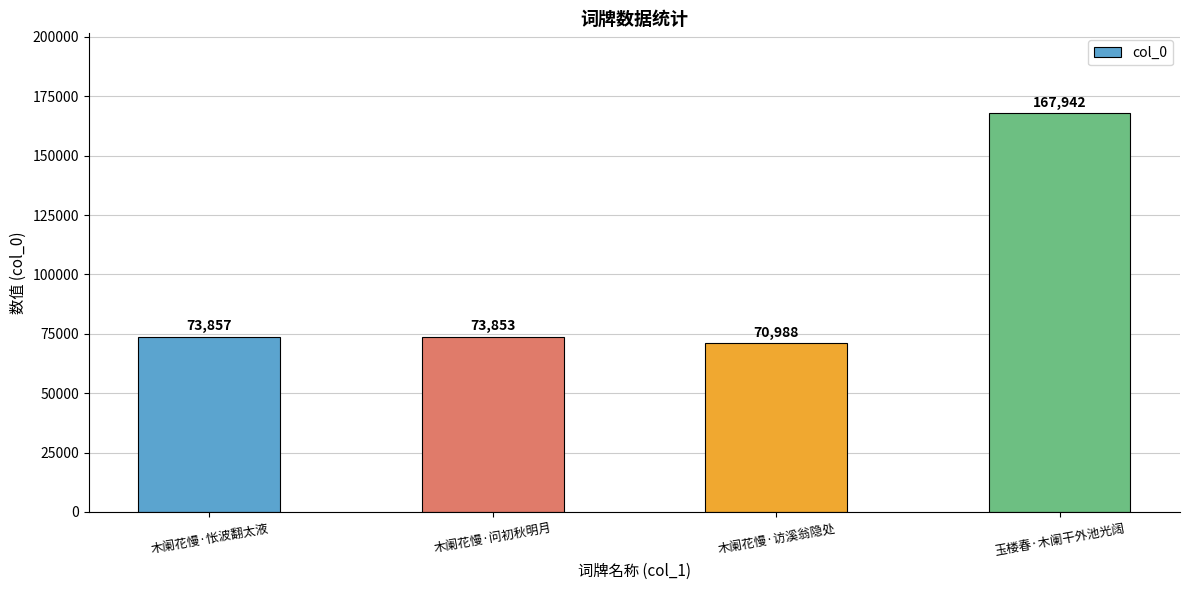

Approximately how many times larger is the value at 木阑花慢·访溪翁隐处 compared to 木阑花慢·问初秋明月?

1.0